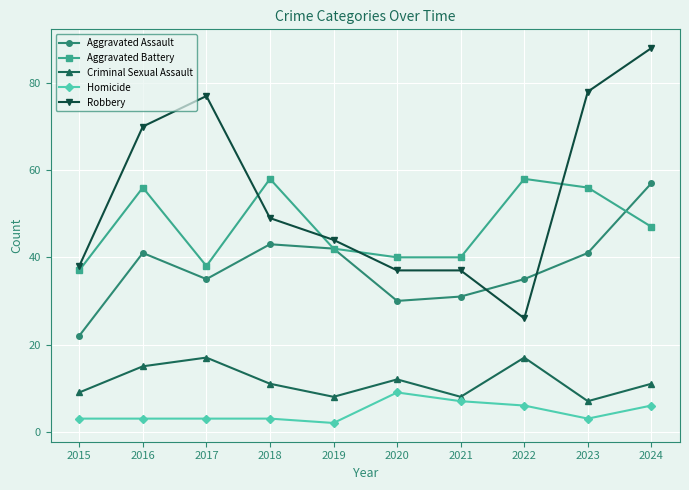

Which series has the widest spread of values?

Robbery